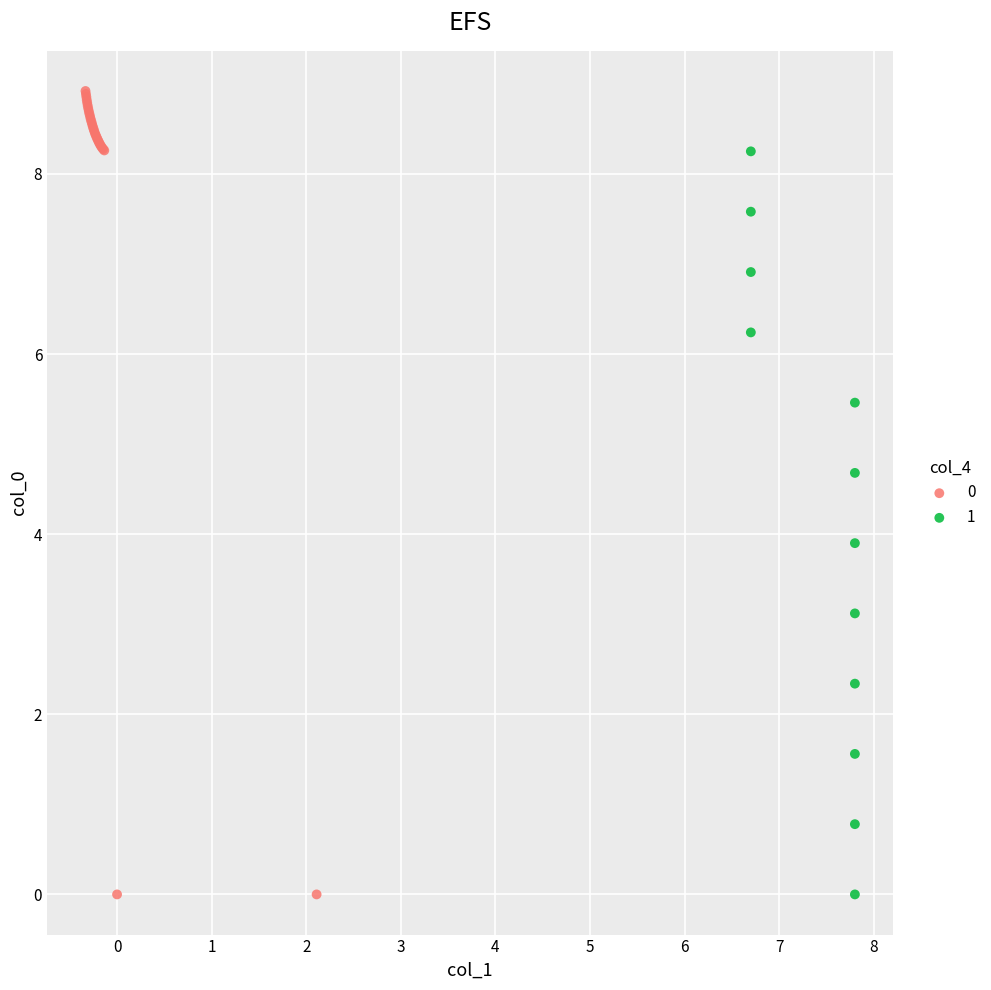

What are all the series names shown in the legend?

0, 1